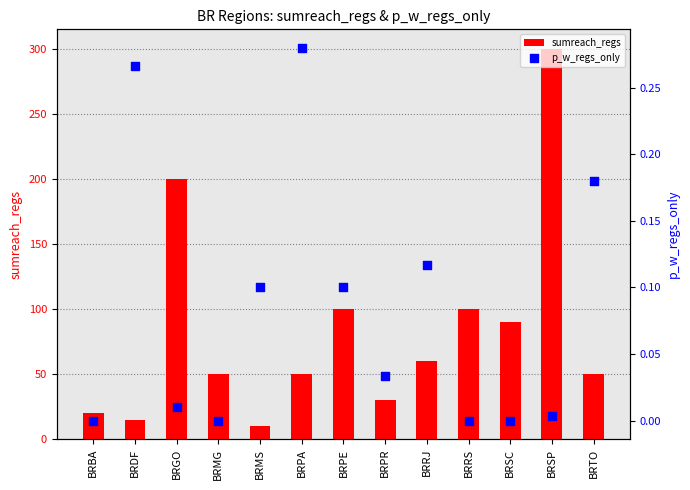

Which series contains the lowest Y value?

p_w_regs_only